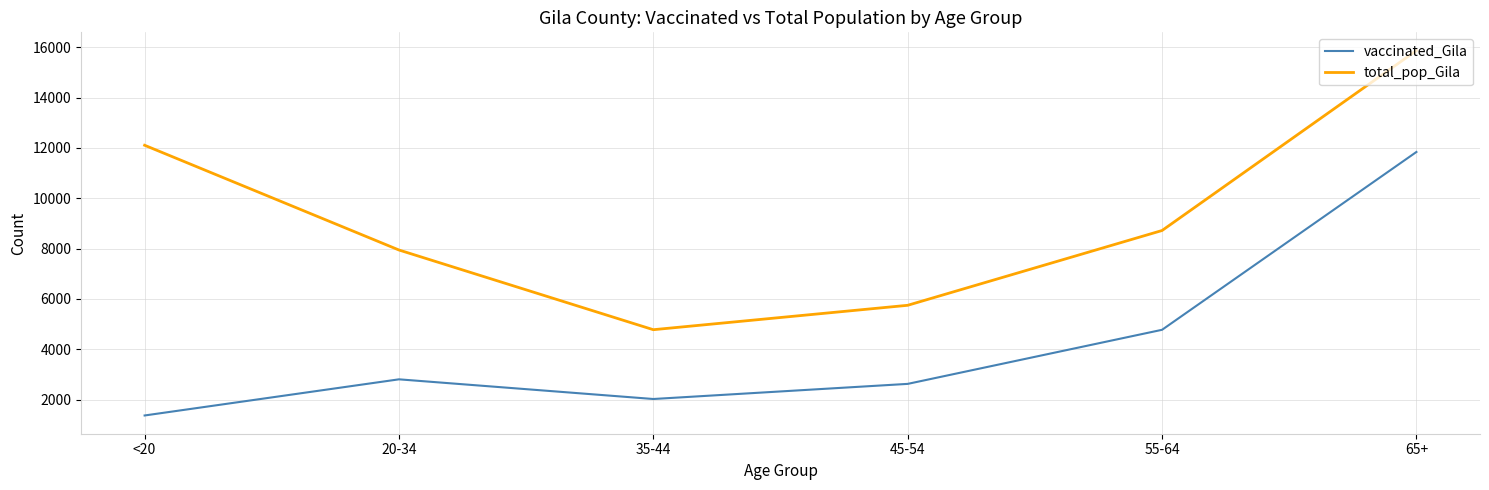

True or false: total_pop_Gila and vaccinated_Gila intersect in this chart.

False